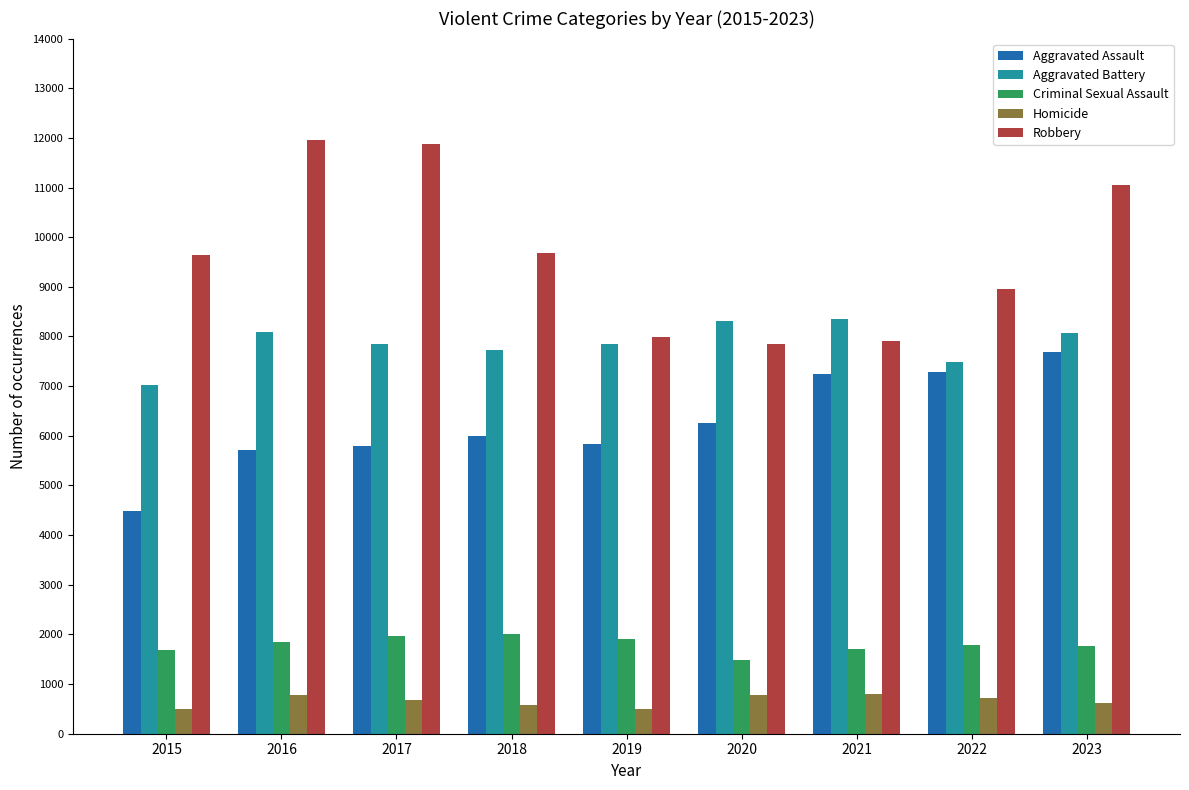

List the series in order of their peak value, lowest first.

Homicide, Criminal Sexual Assault, Aggravated Assault, Aggravated Battery, Robbery